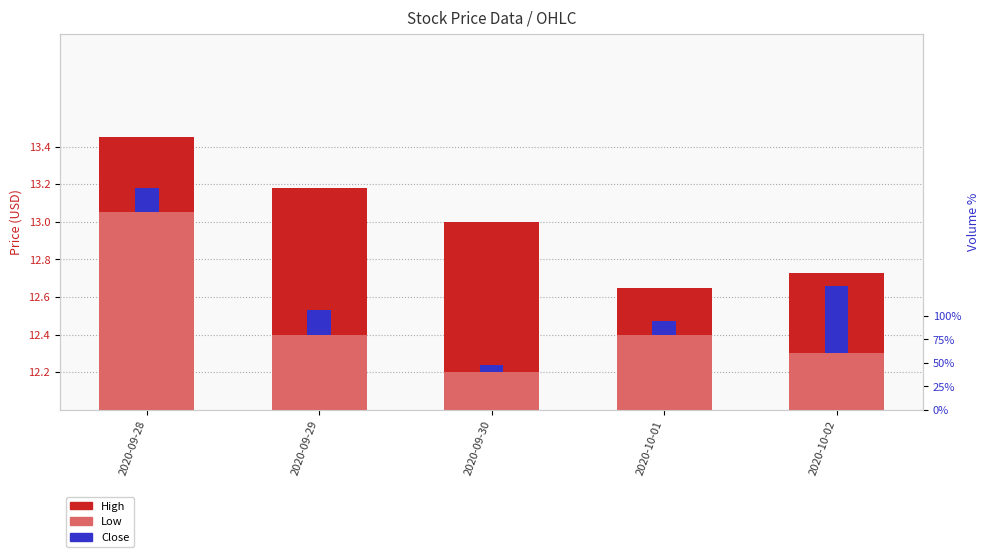

Is it true that Low equals 13.1 at 2020-09-28?

True